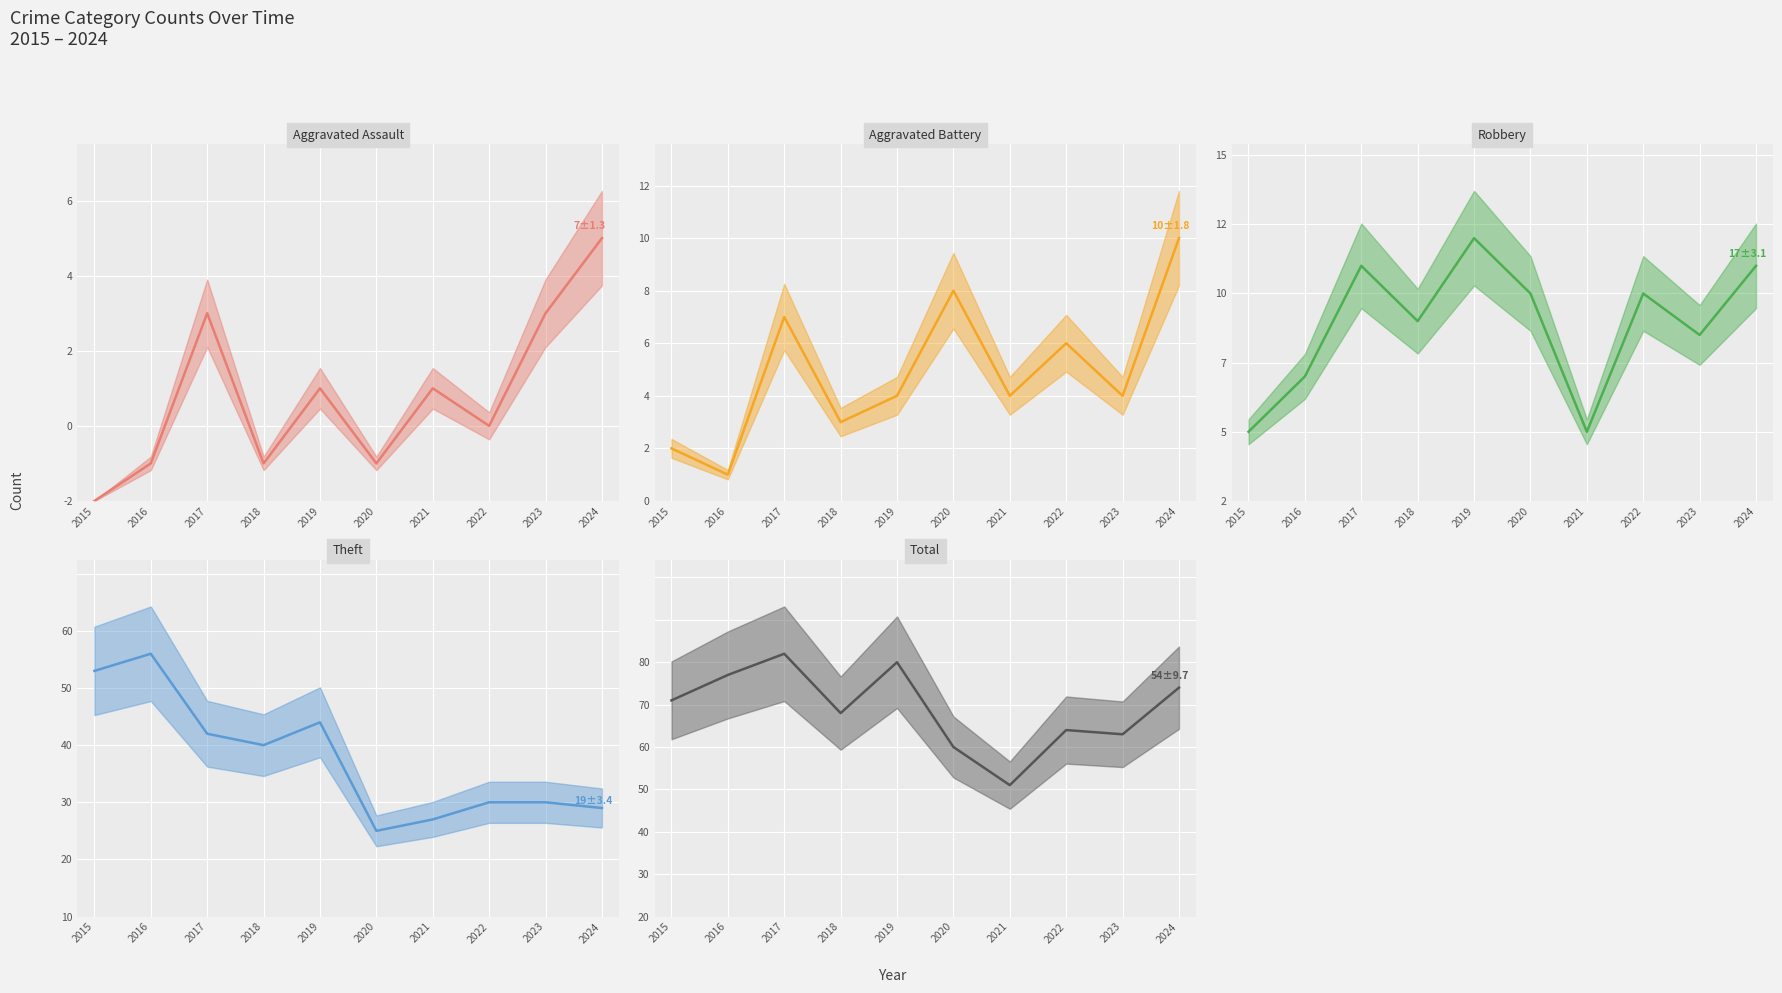

True or false: Total and Theft intersect in this chart.

False